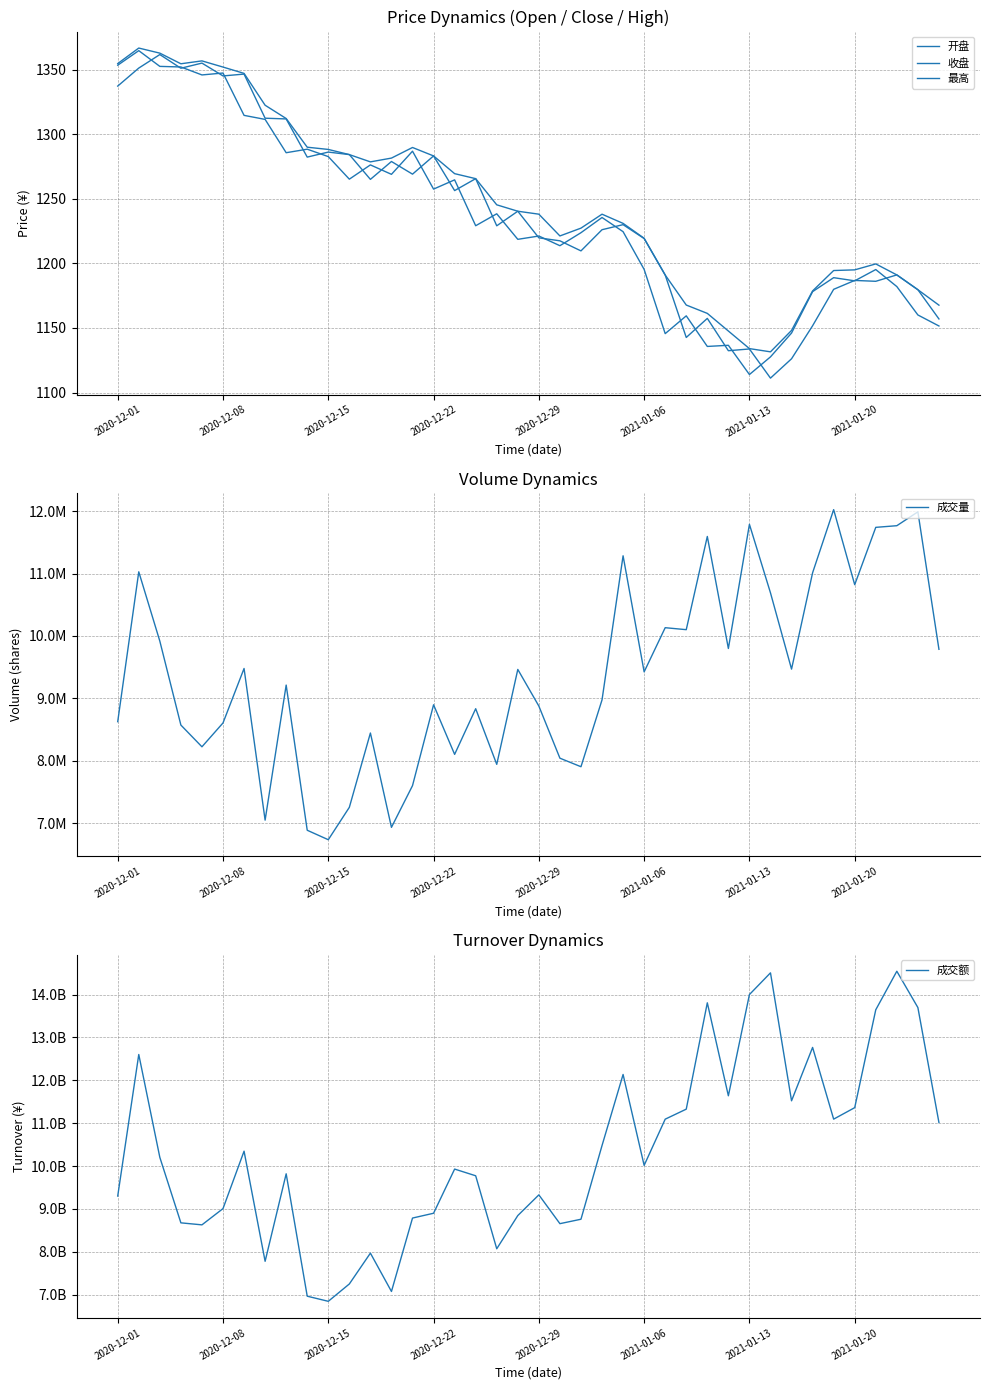

What is the maximum value for 成交额?

14546091776.0